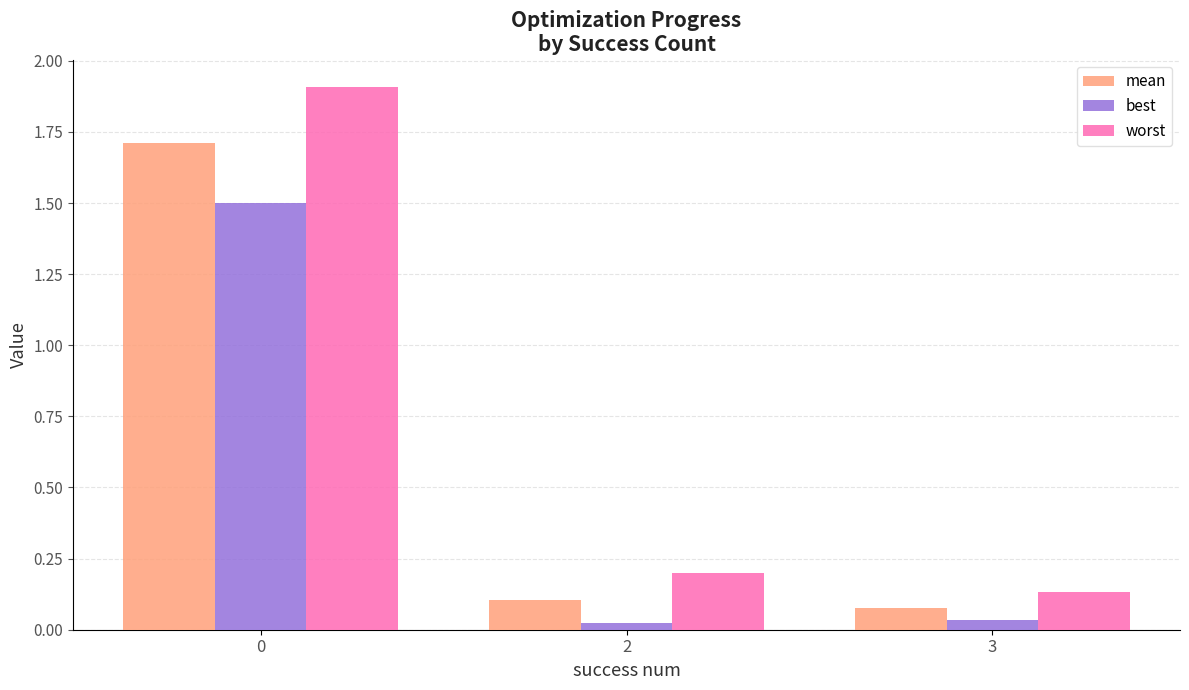

Between 0 and 2, which series saw the biggest shift?

worst